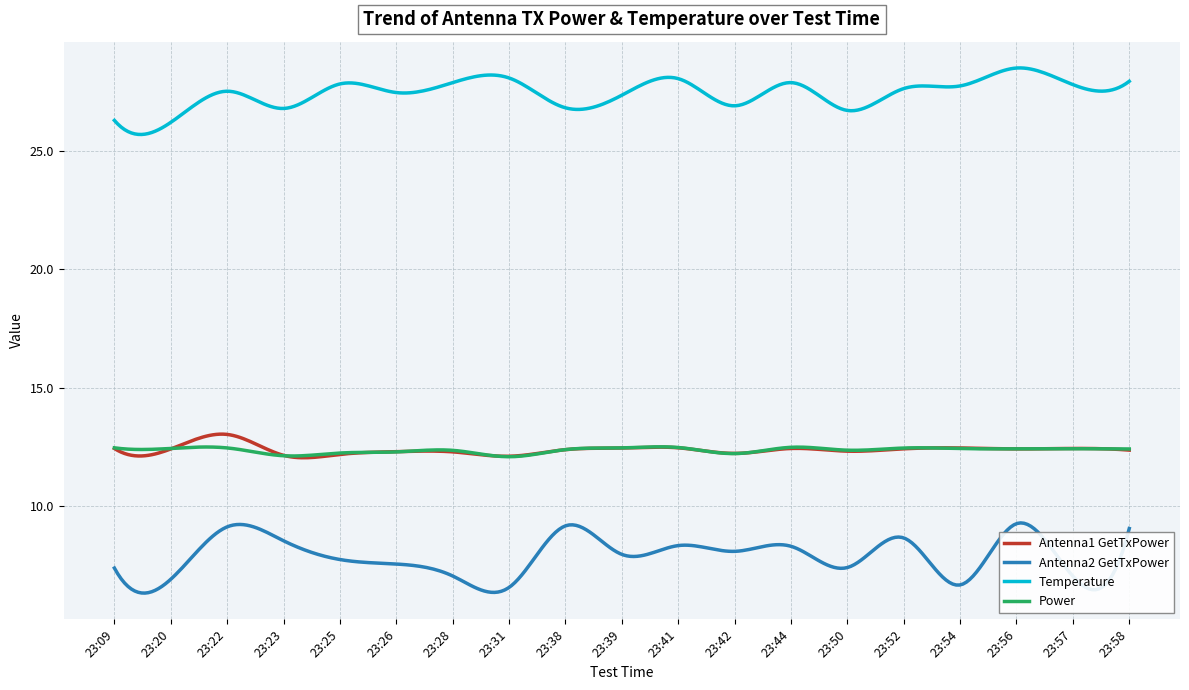

What is the lowest value of the Antenna1 GetTxPower series?

12.0